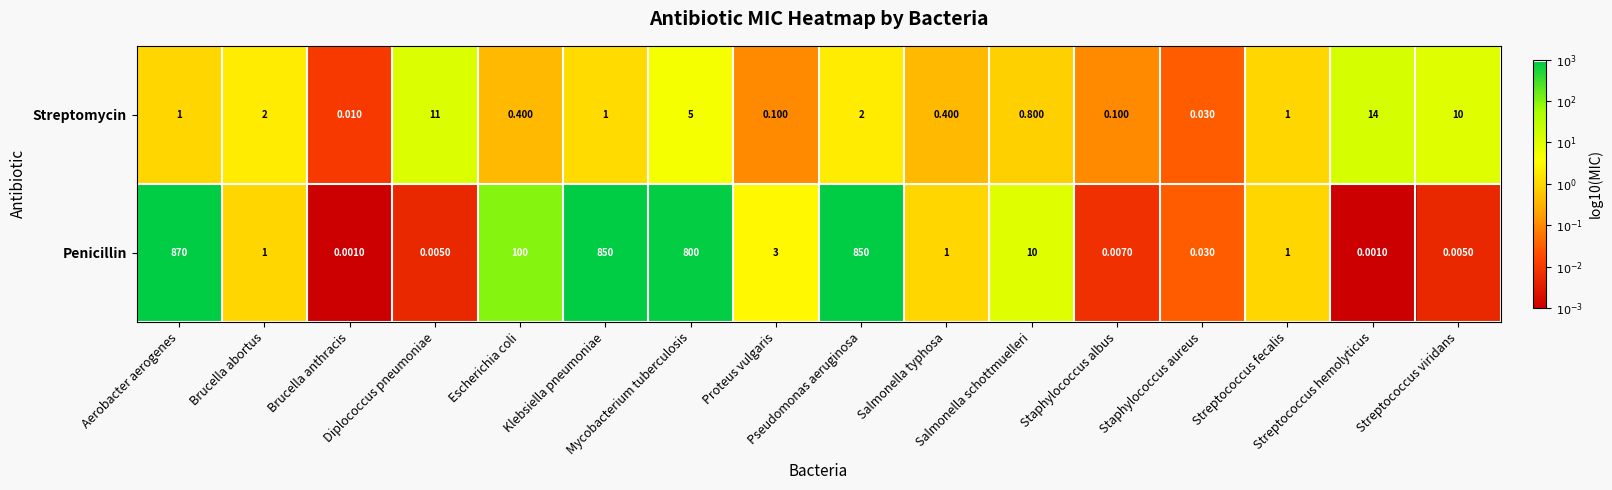

What is the total value across all series at Streptococcus hemolyticus?

14.0